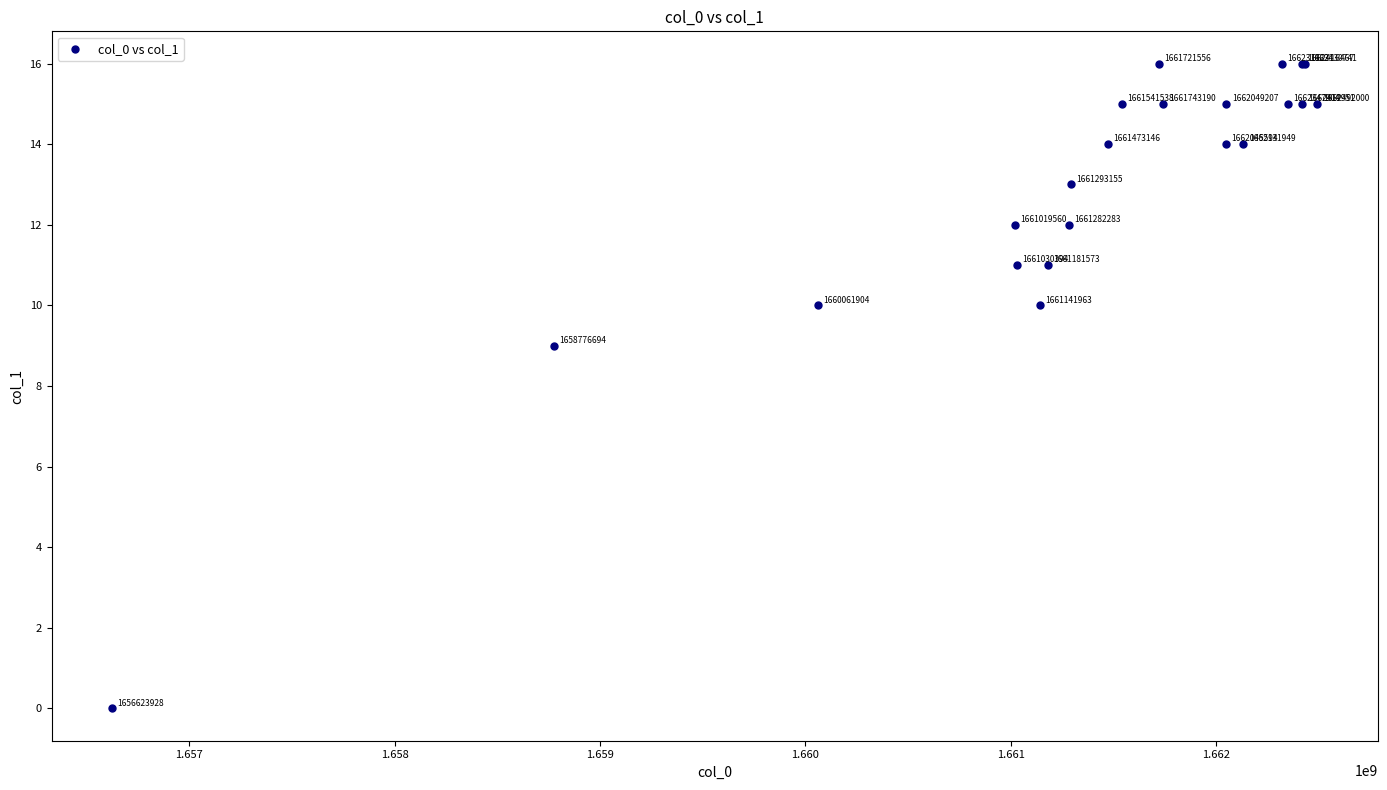

What Y value in the scatter plot is closest to 8?

9